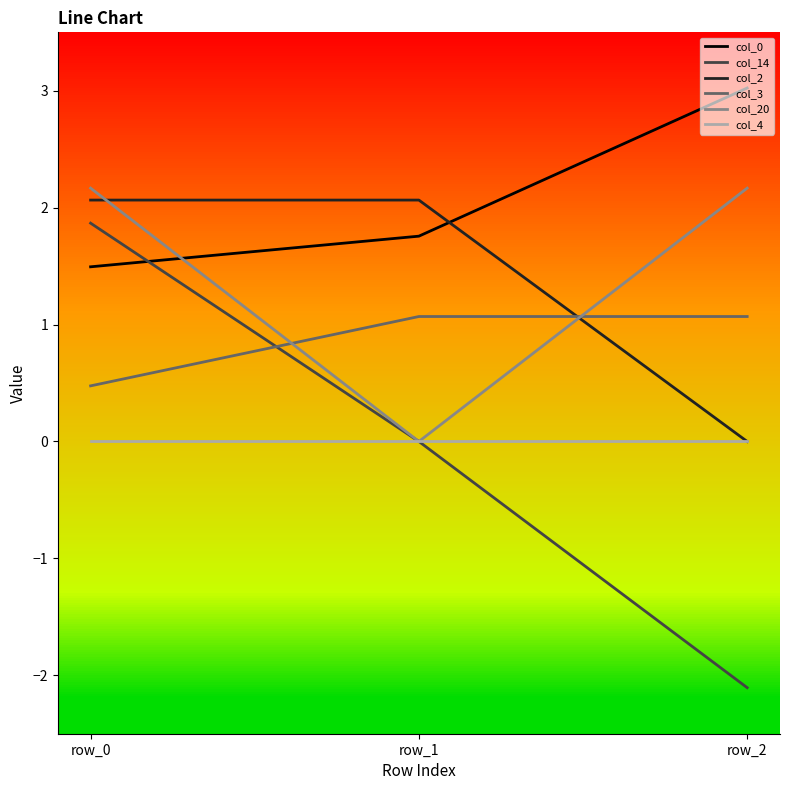

What is the total value across all series at row_0?

8.1